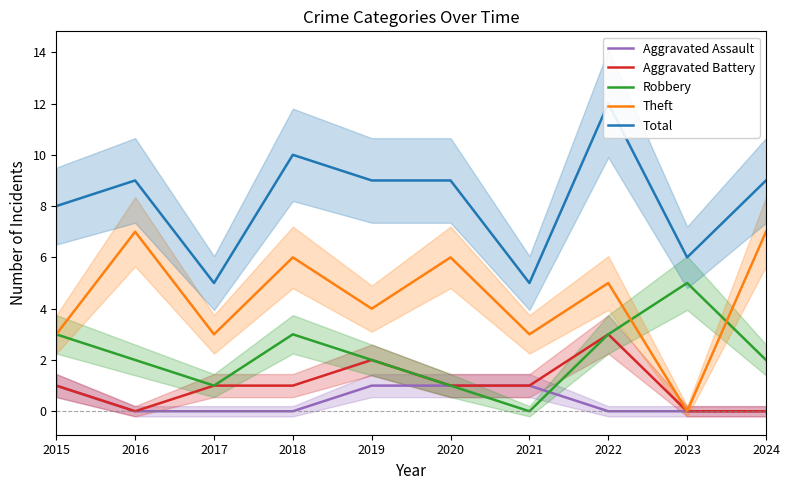

What is the difference between the second highest and minimum values in the Theft series?

7